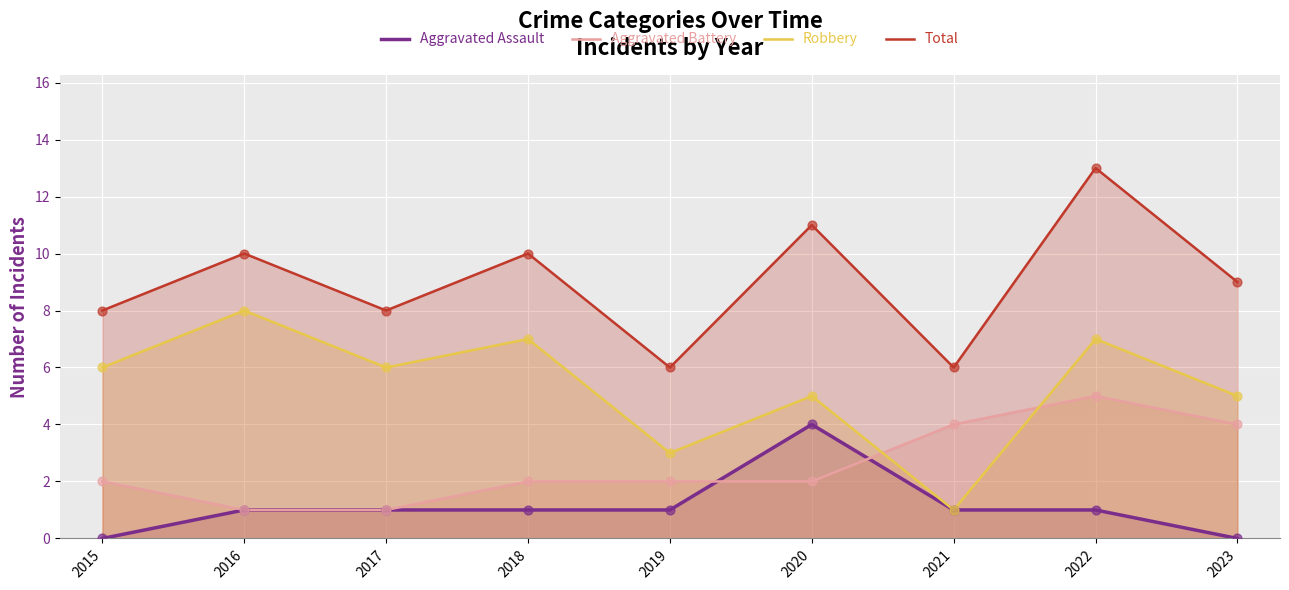

What is the total value across all series at 2018?

20